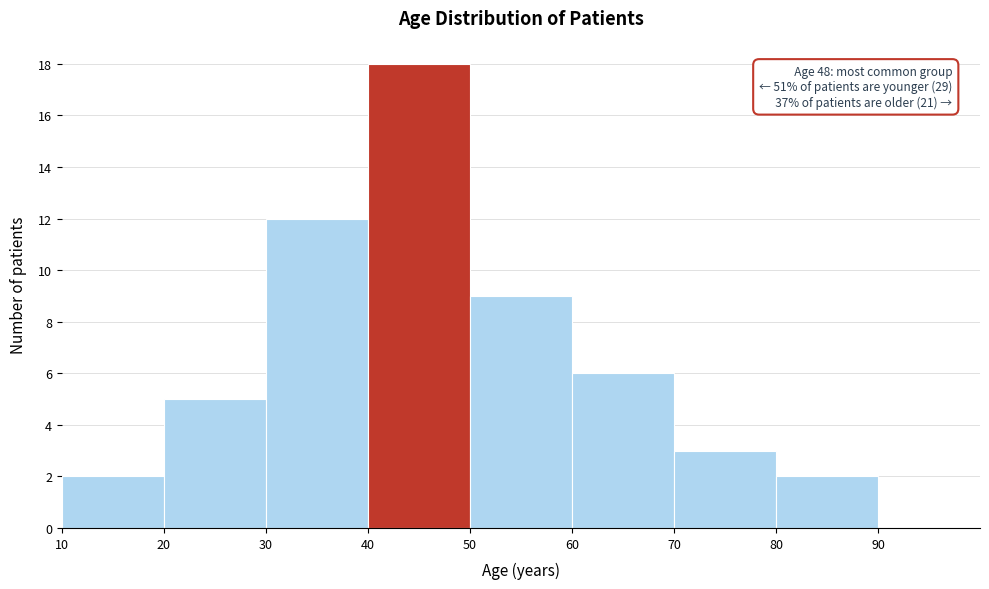

Which range on the x-axis has the tallest bar?

40 to 50